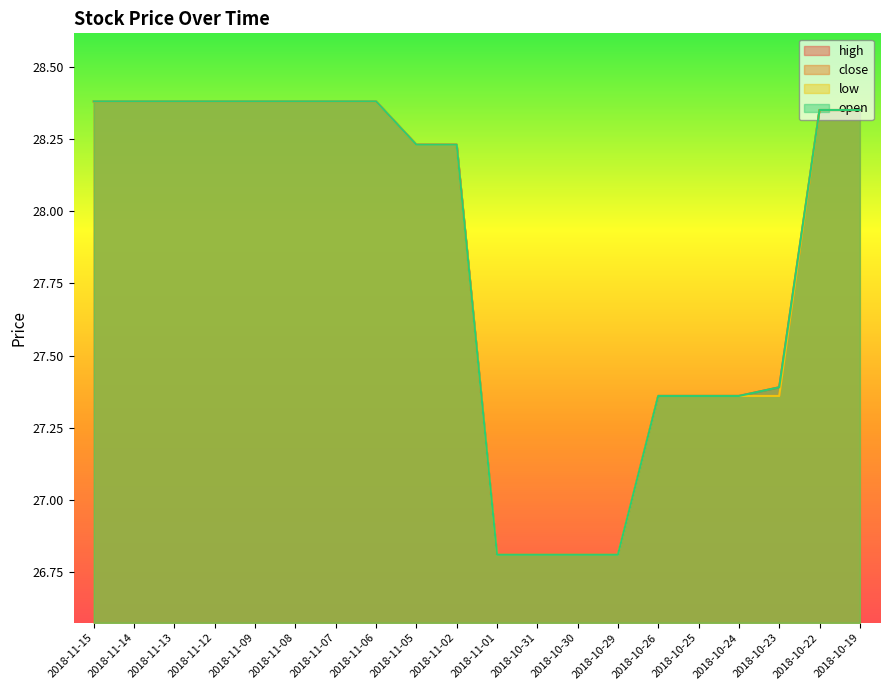

How many values in the close series are below 28?

8